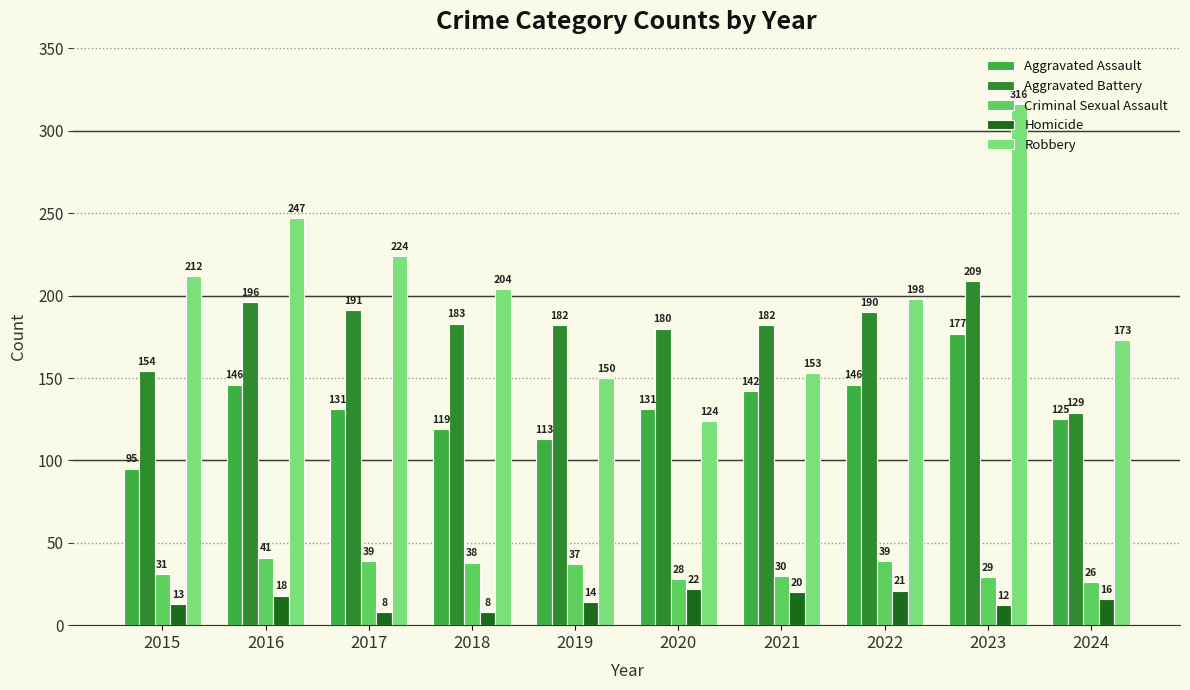

Reading right to left, extract all data points from this chart.

Aggravated Assault: 125	177	146	142	131	113	119	131	146	95
Aggravated Battery: 129	209	190	182	180	182	183	191	196	154
Criminal Sexual Assault: 26	29	39	30	28	37	38	39	41	31
Homicide: 16	12	21	20	22	14	8	8	18	13
Robbery: 173	316	198	153	124	150	204	224	247	212